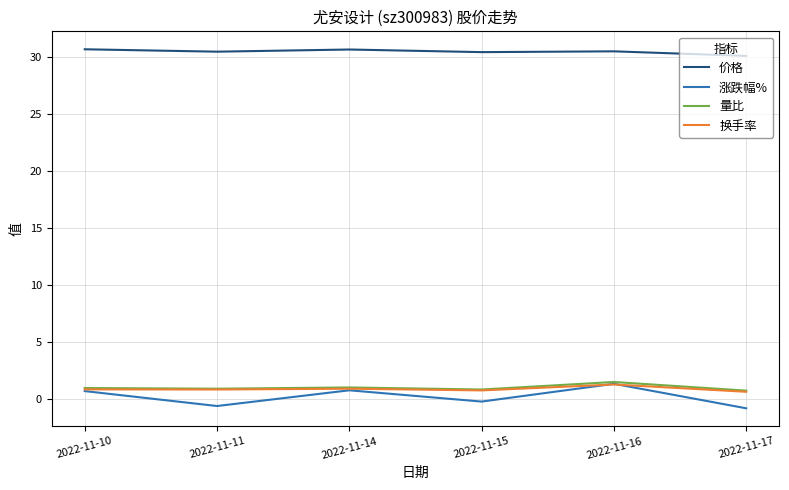

Which series has the largest total across all categories?

价格